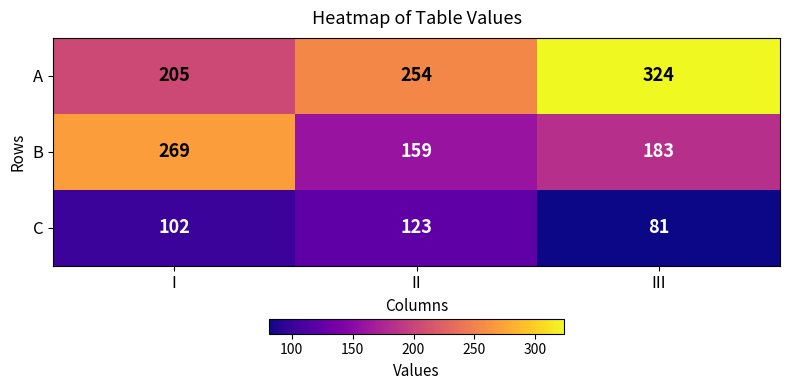

Reading right to left, extract all data points from this chart.

A: 324	254	205
B: 183	159	269
C: 81	123	102